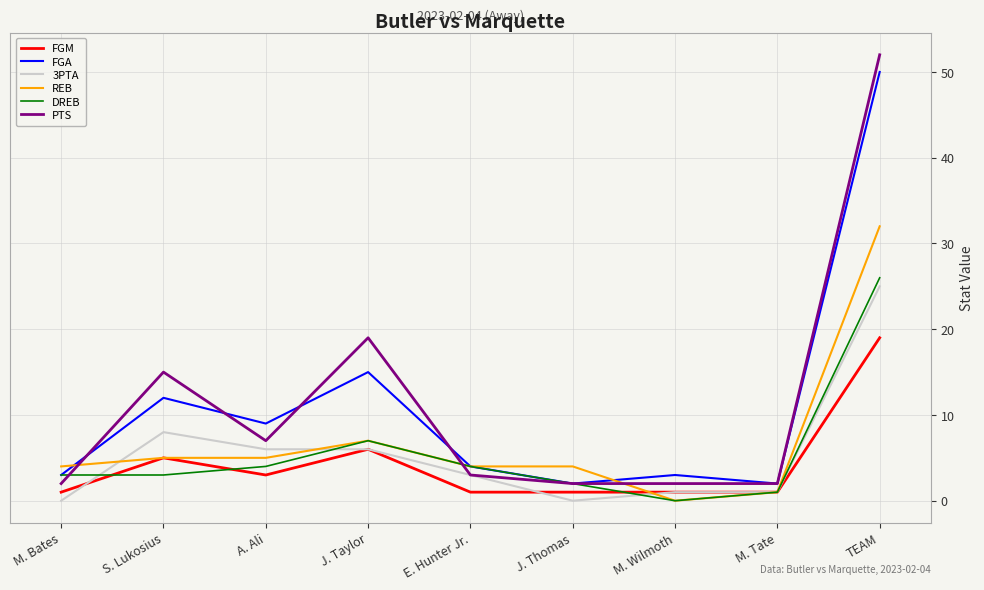

The value of REB at S. Lukosius is 5. True or false?

True